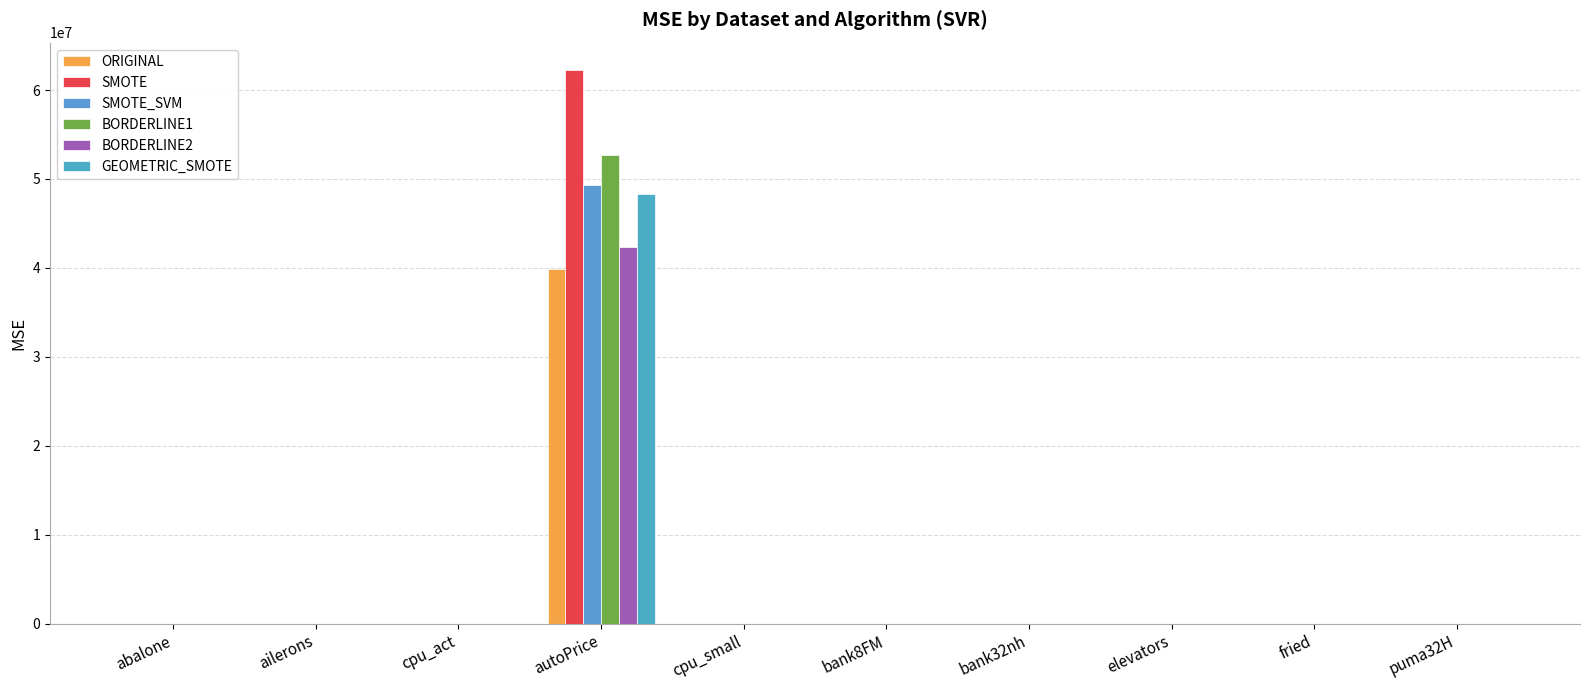

Which series has the largest total across all categories?

SMOTE